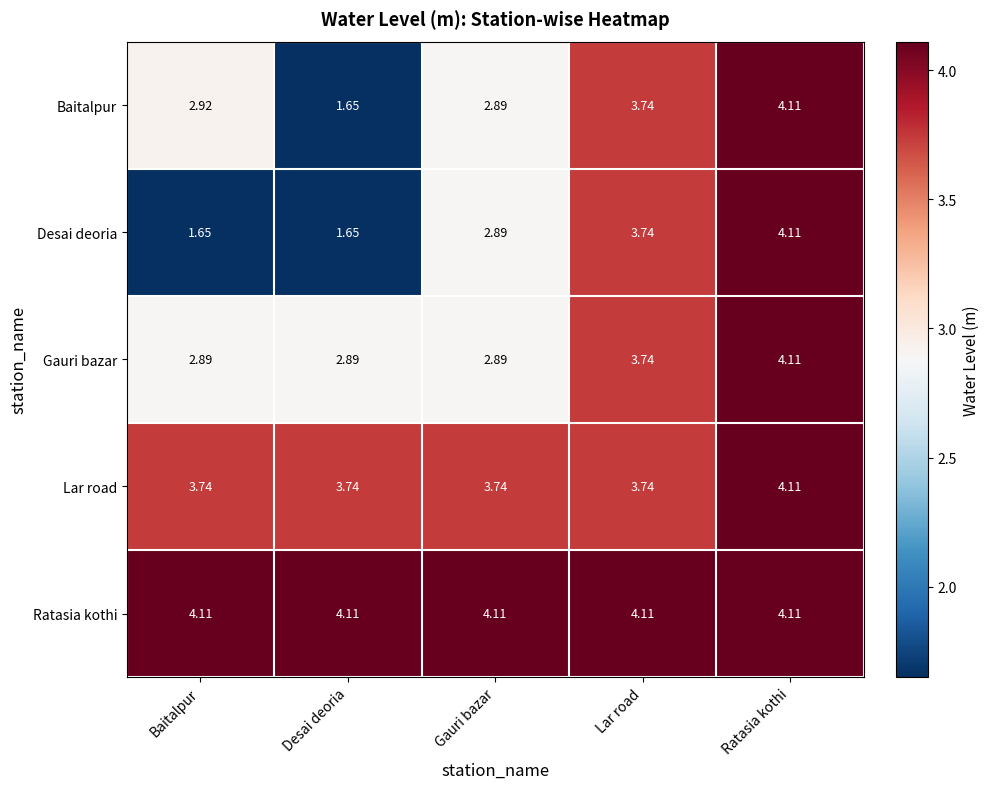

Rank the series by their average value, from highest to lowest.

Ratasia kothi, Lar road, Gauri bazar, Baitalpur, Desai deoria